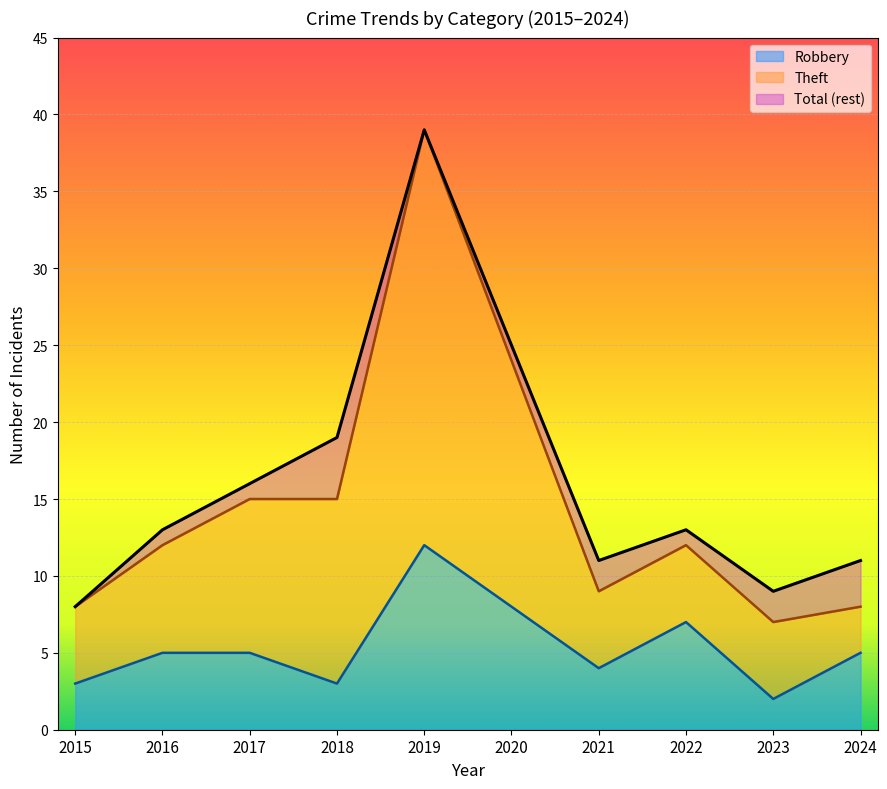

What is the difference between the maximum and second lowest values in the Robbery series?

9